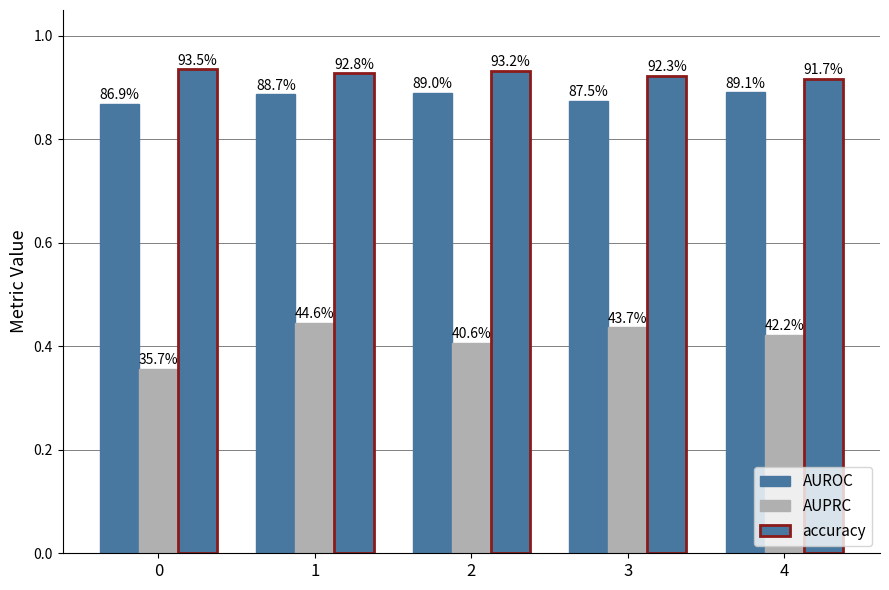

What is the value of the AUROC bar at the 2nd from the left?

0.9